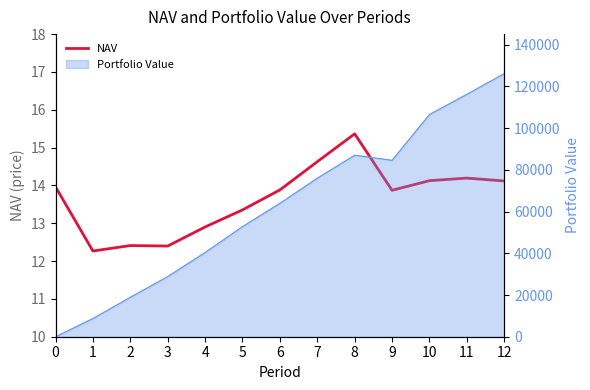

At which category does the chart reach its peak across all series?

8